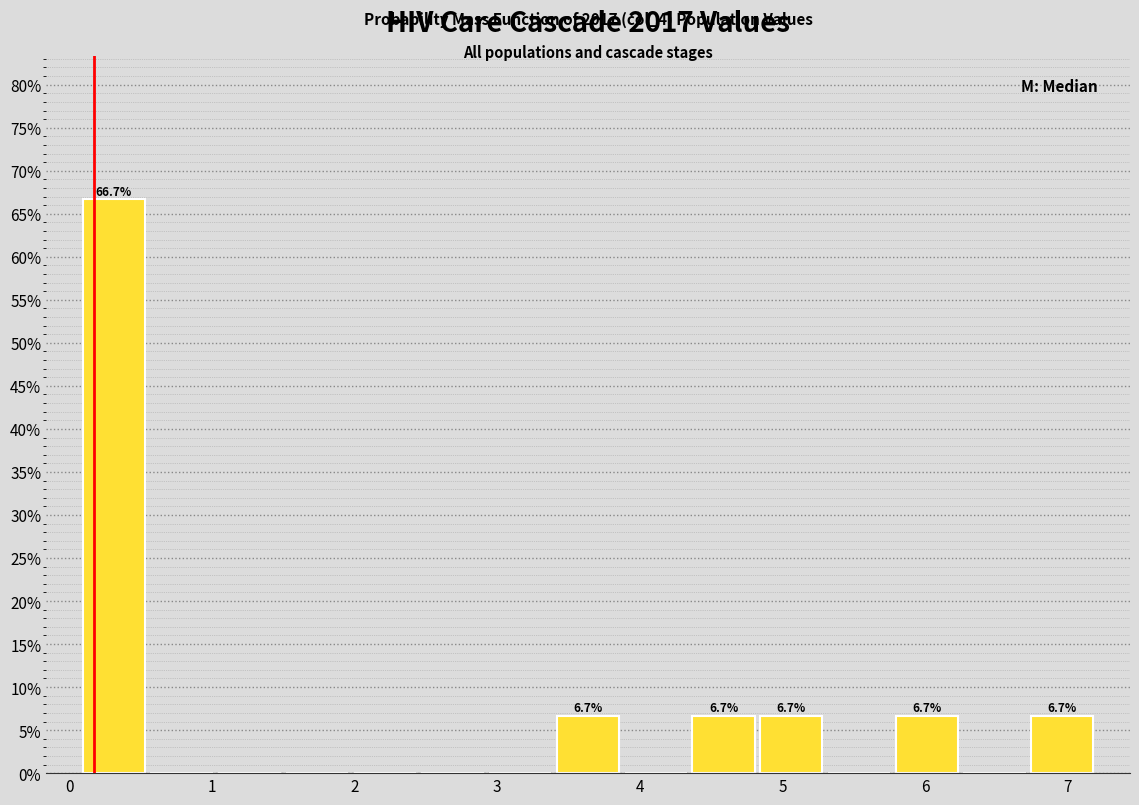

Which range on the x-axis has the tallest bar?

0.1 to 0.6